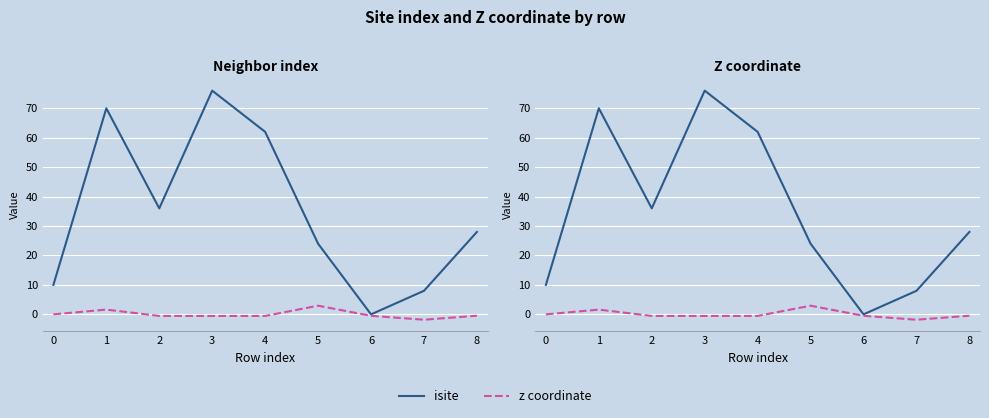

Reading right to left, extract all data points from this chart.

isite: 8=28.0	7=8.0	6=0.0	5=24.0	4=62.0	3=76.0	2=36.0	1=70.0	0=10.0
z coordinate: 8=-0.5	7=-1.8	6=-0.5	5=2.9	4=-0.5	3=-0.5	2=-0.5	1=1.6	0=0.0